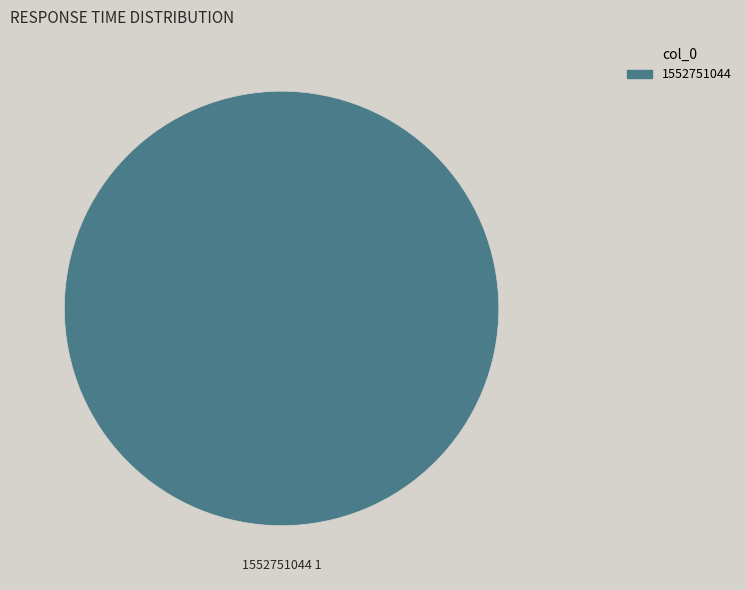

Is there any slice that represents more than half of the pie?

Yes